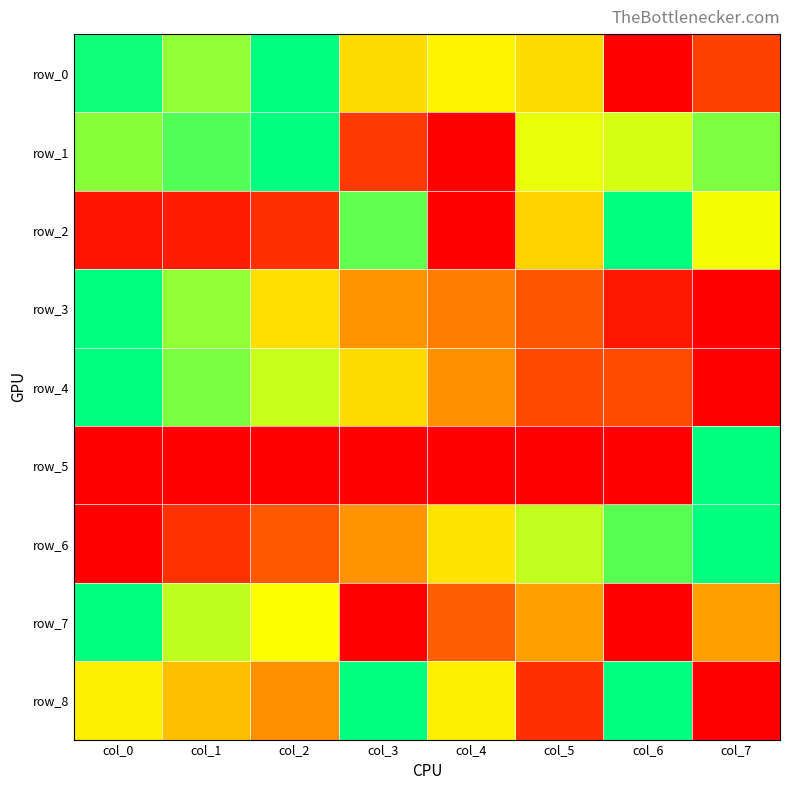

At col_0, list the series in order from smallest to largest.

row_6, row_5, row_2, row_8, row_1, row_0, row_3, row_4, row_7